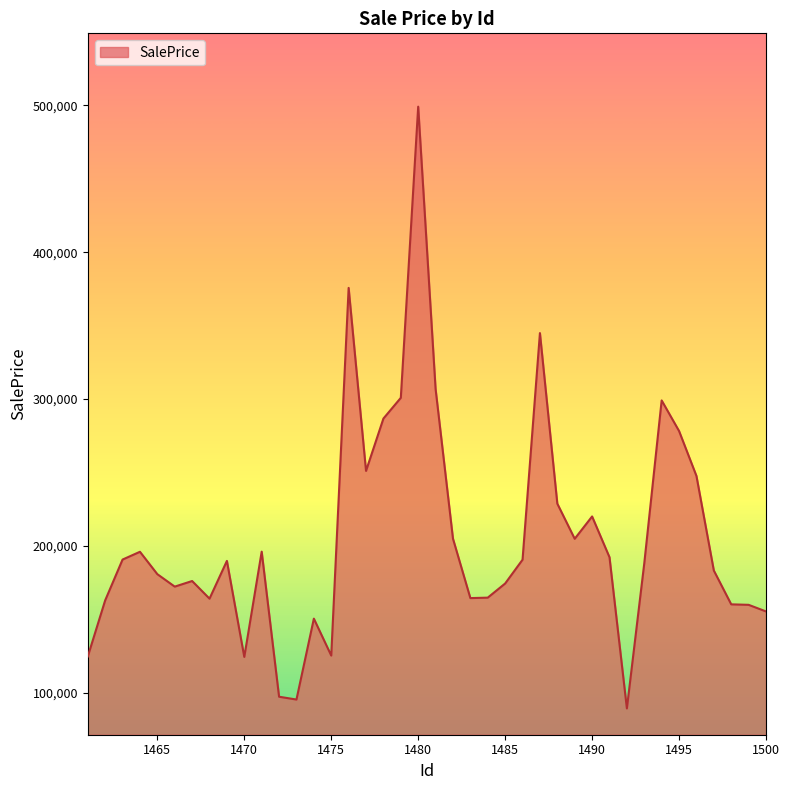

What is the maximum value shown in the chart?

499062.8